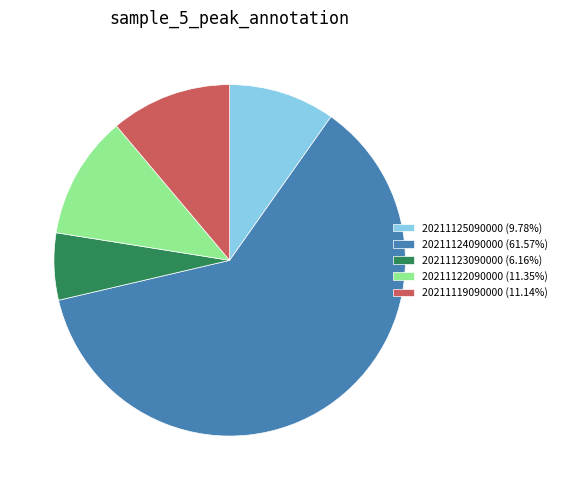

Which category accounts for the majority?

20211124090000